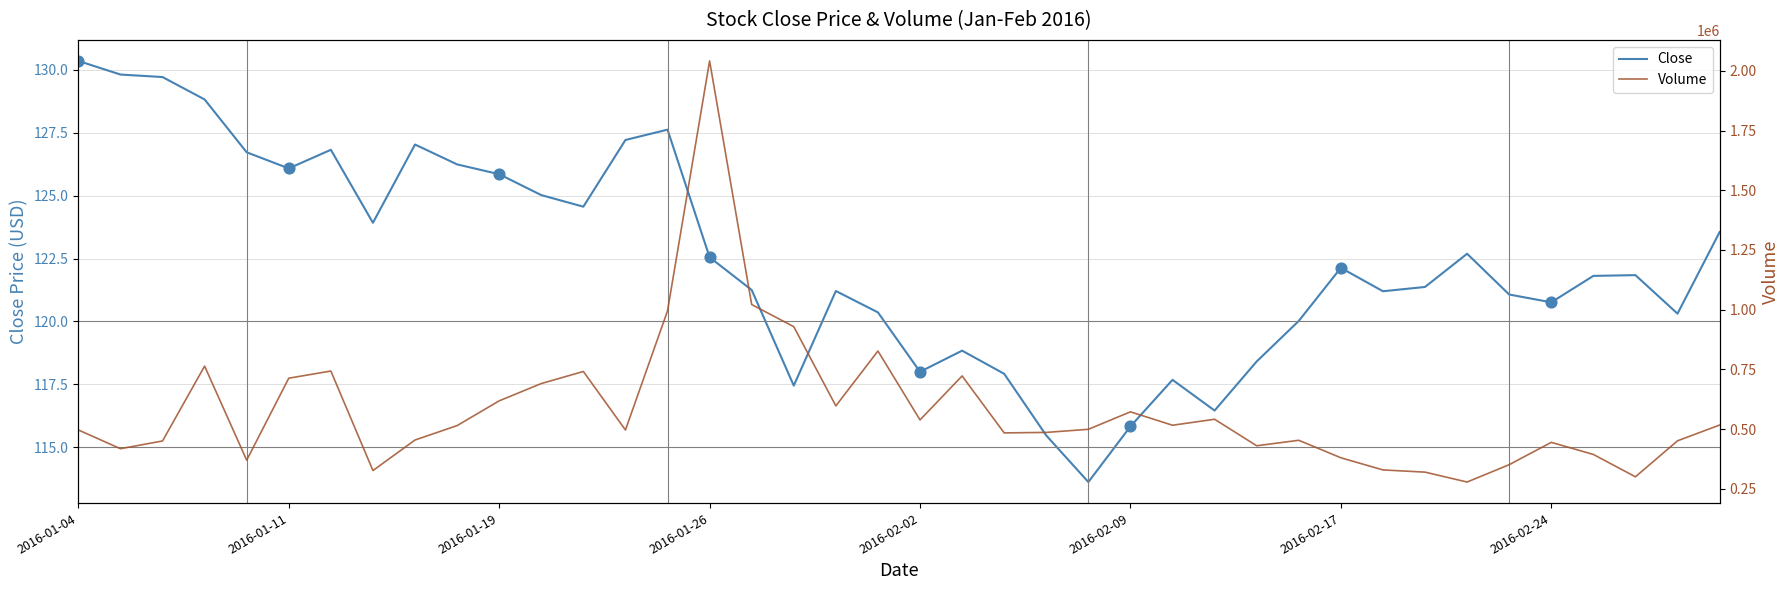

Which series has the largest Y range (max minus min)?

Volume